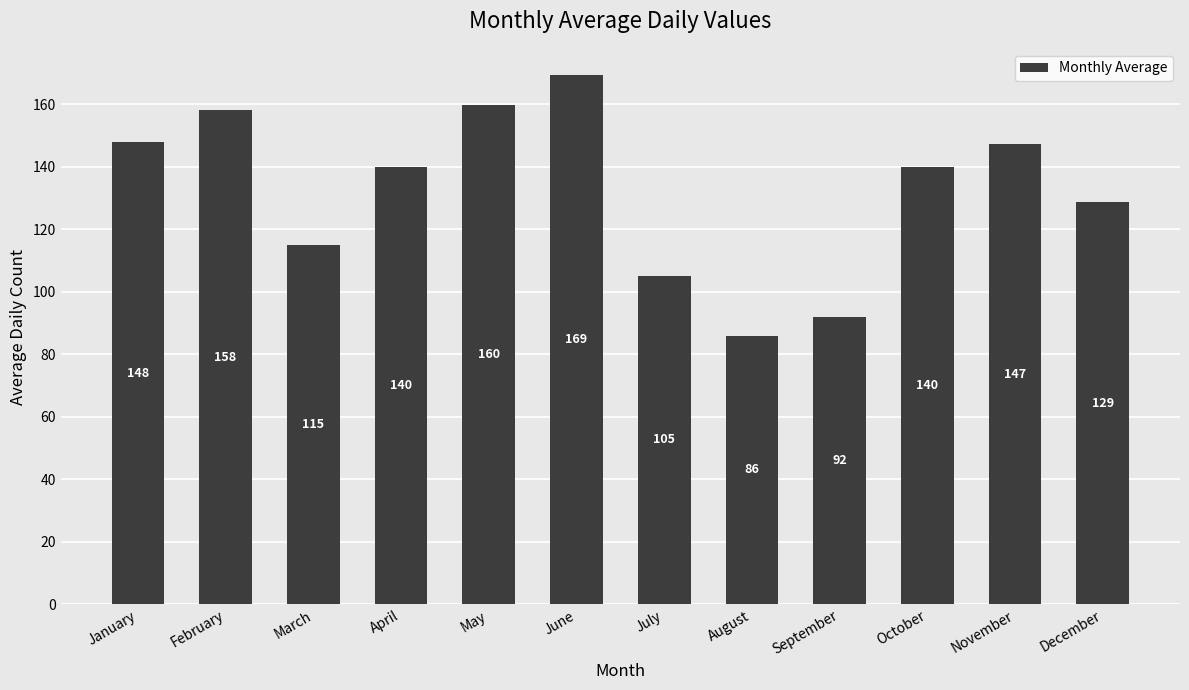

What is the average value?

132.4